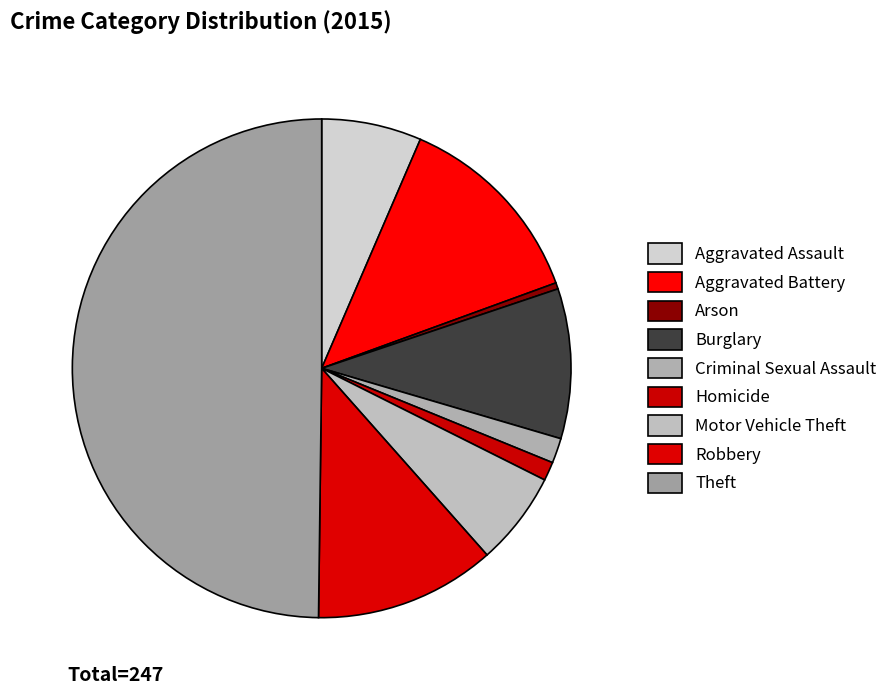

The Theft slice represents 44% of the pie. True or false?

False